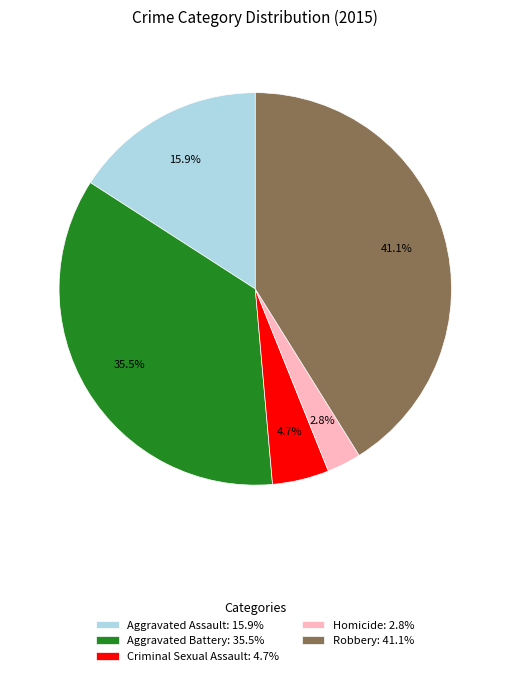

How many segments does this pie chart have?

5